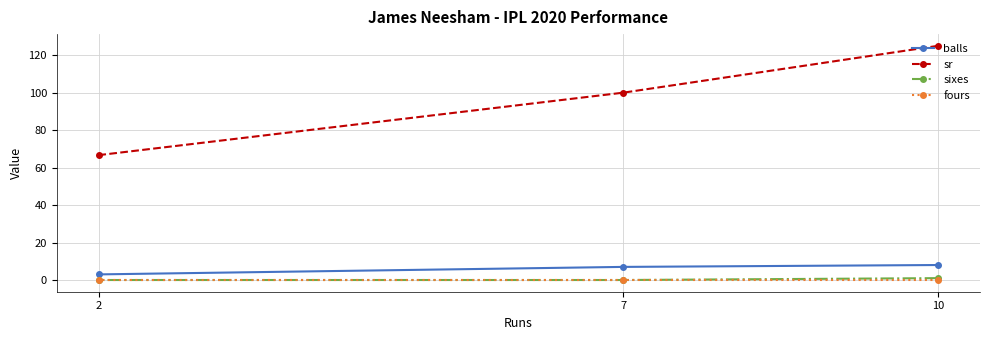

Reading left to right, extract all data points from this chart.

balls: 2=3.0	7=7.0	10=8.0
sr: 2=66.7	7=100.0	10=125.0
sixes: 2=0.0	7=0.0	10=1.0
fours: 2=0.0	7=0.0	10=0.0